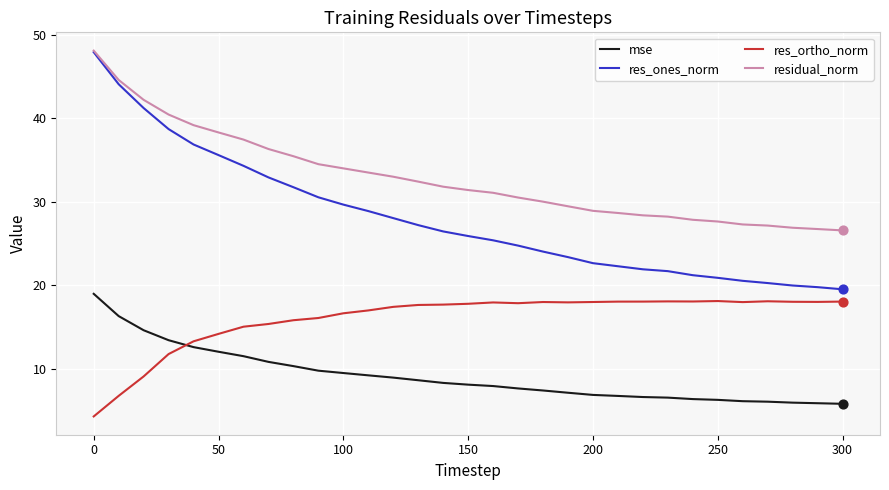

Which series has the largest range (max minus min)?

res_ones_norm